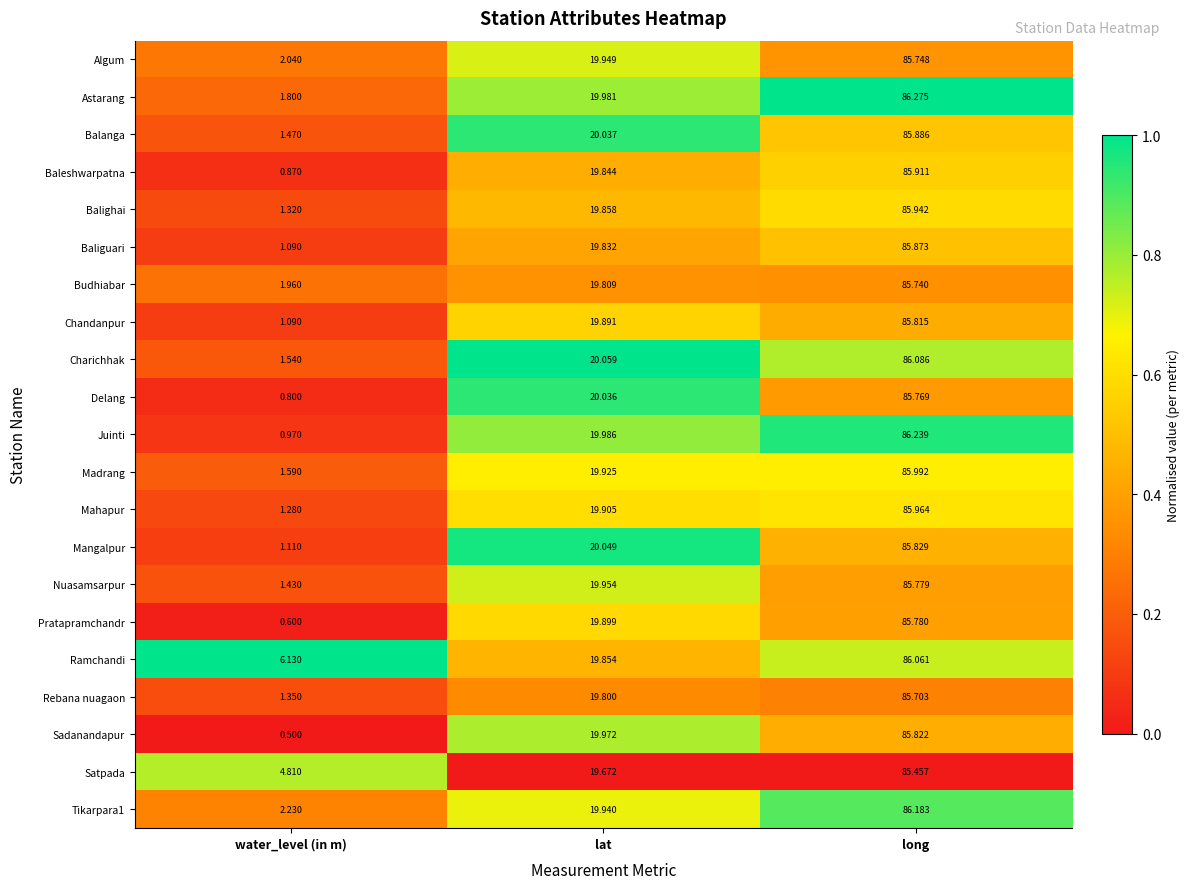

What is the difference between the highest and lowest values at long?

0.8